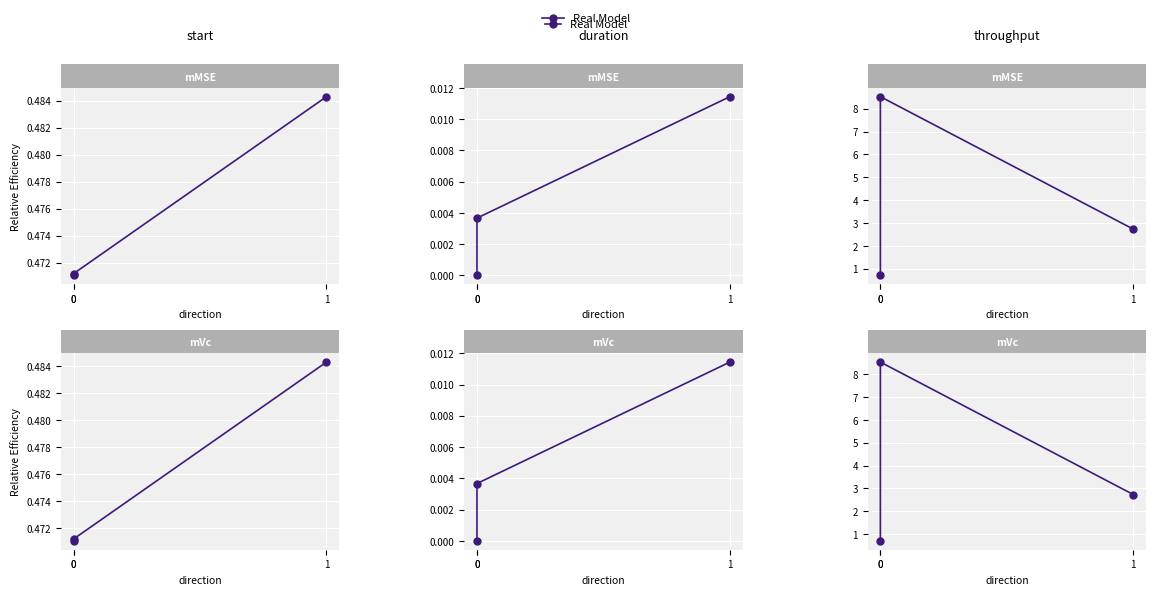

How many distinct data groups are displayed?

1